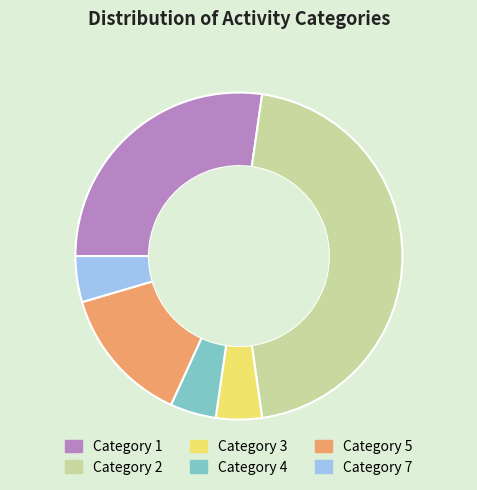

Which category has the biggest portion of the pie?

Category 2